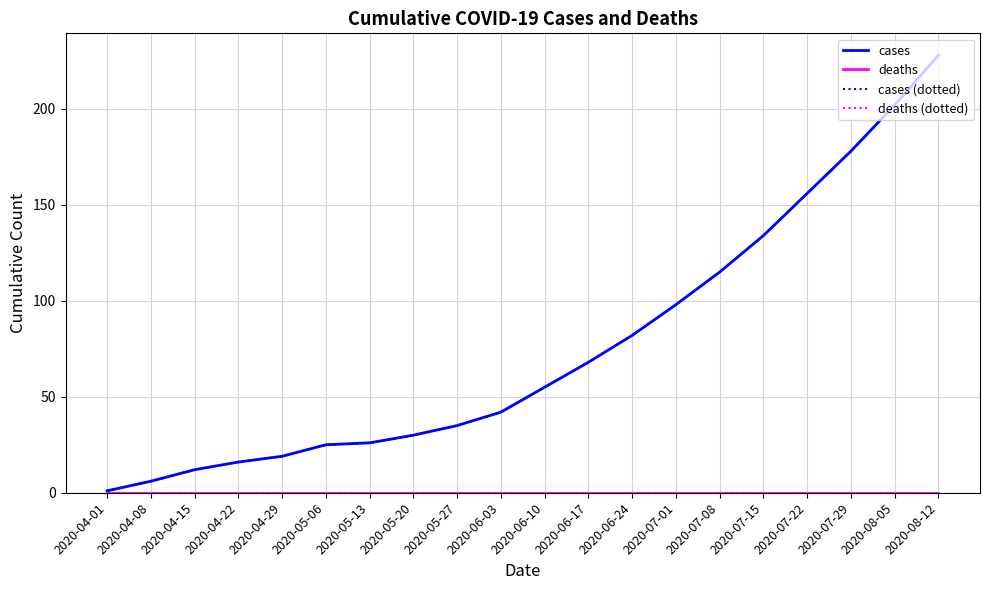

Does the chart display data point markers on the line(s)?

No